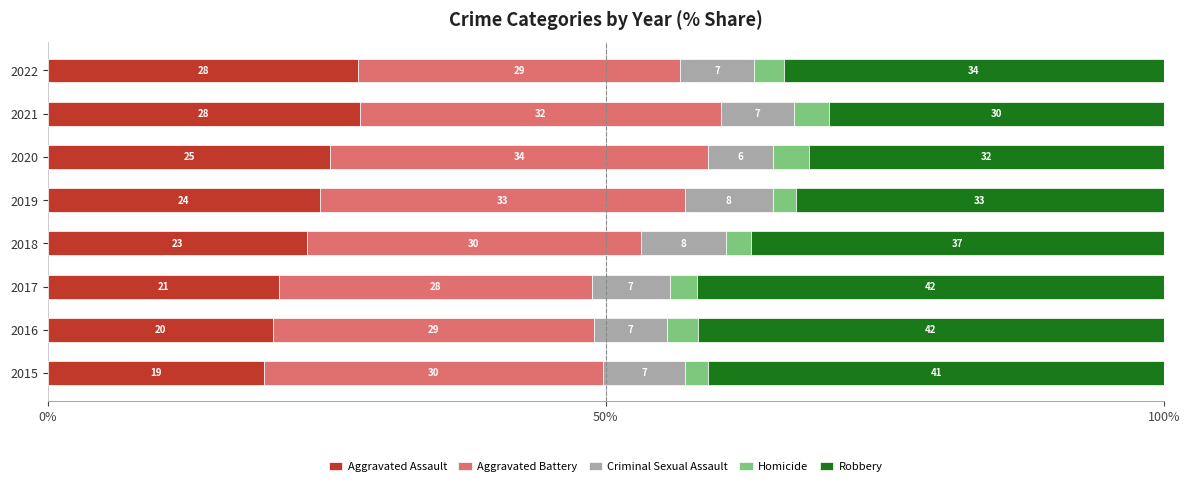

At which label does Aggravated Assault reach its minimum?

2015